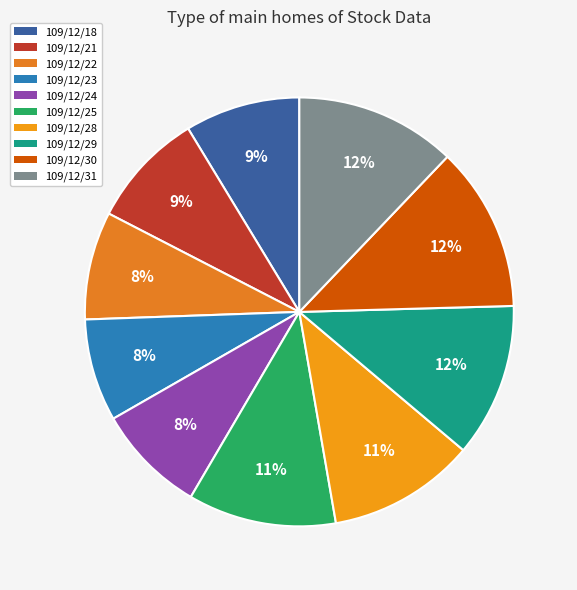

What percentage is the 109/12/30 slice, to the nearest percent?

12%